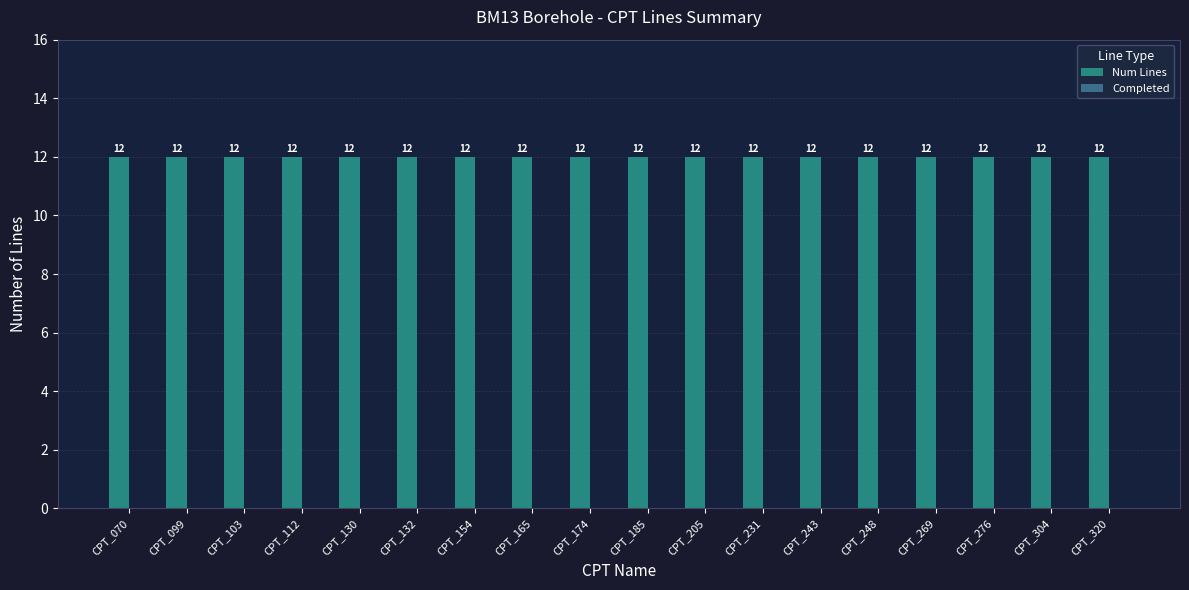

The value of Num Lines at CPT_130 is 12. True or false?

True